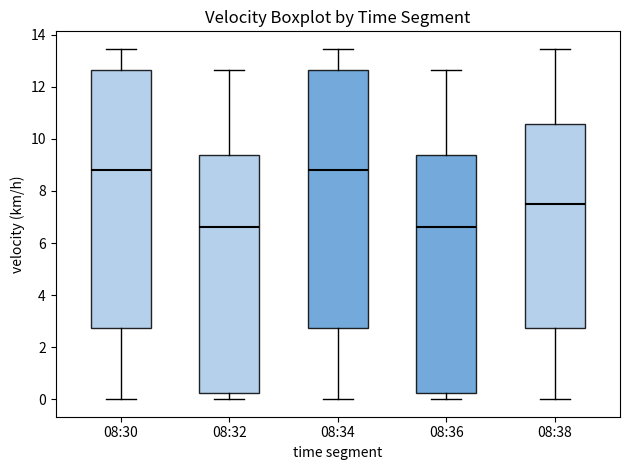

Where does the lower whisker of the box for 08:38 end on the y-axis? The values are not printed on the chart, so give them approximately, as read against the axis.

0.0